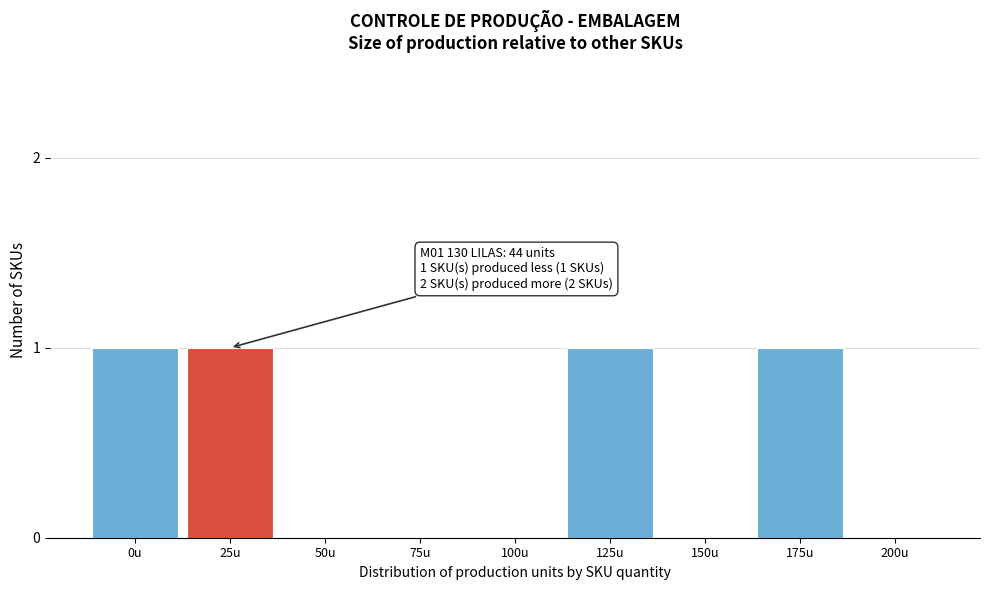

Reading right to left, what are all the values shown in this chart?

200u=0	175u=1	150u=0	125u=1	100u=0	75u=0	50u=0	25u=1	0u=1